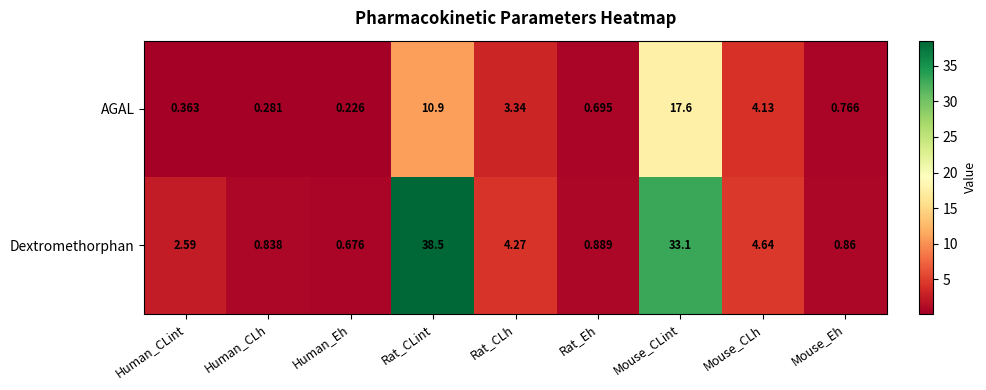

At how many categories does at least one series exceed 1?

5